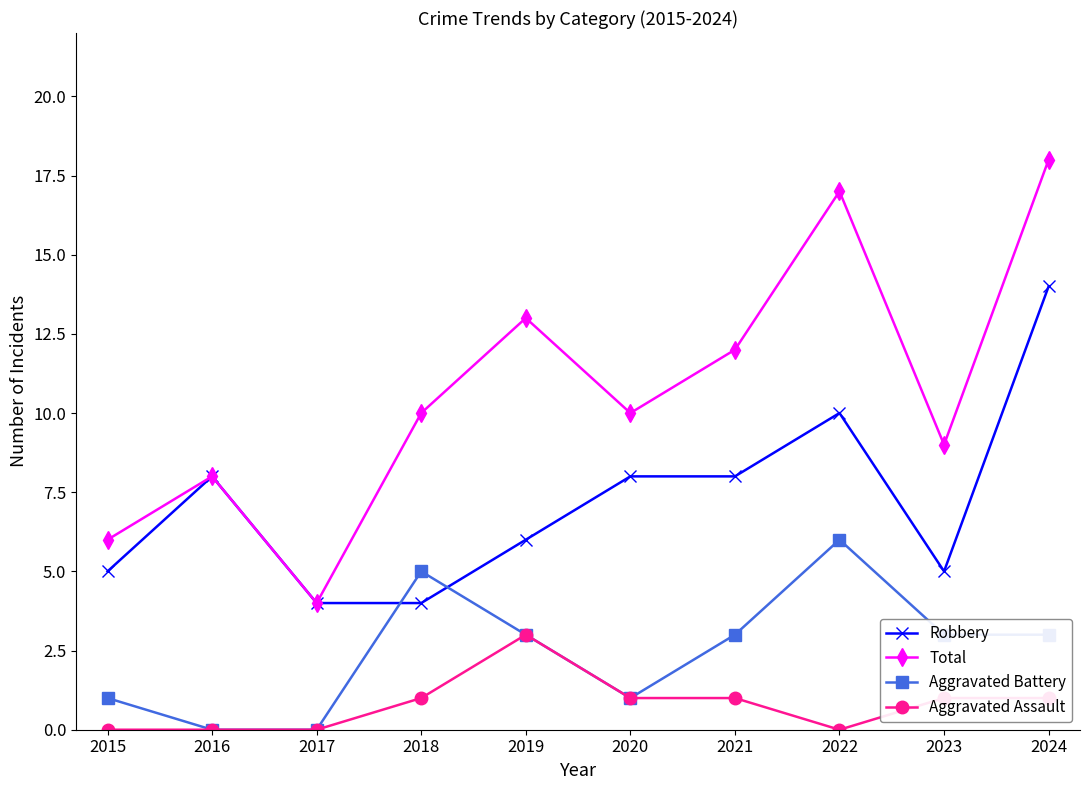

What is the value of the Aggravated Battery point at the 6th from the left?

1